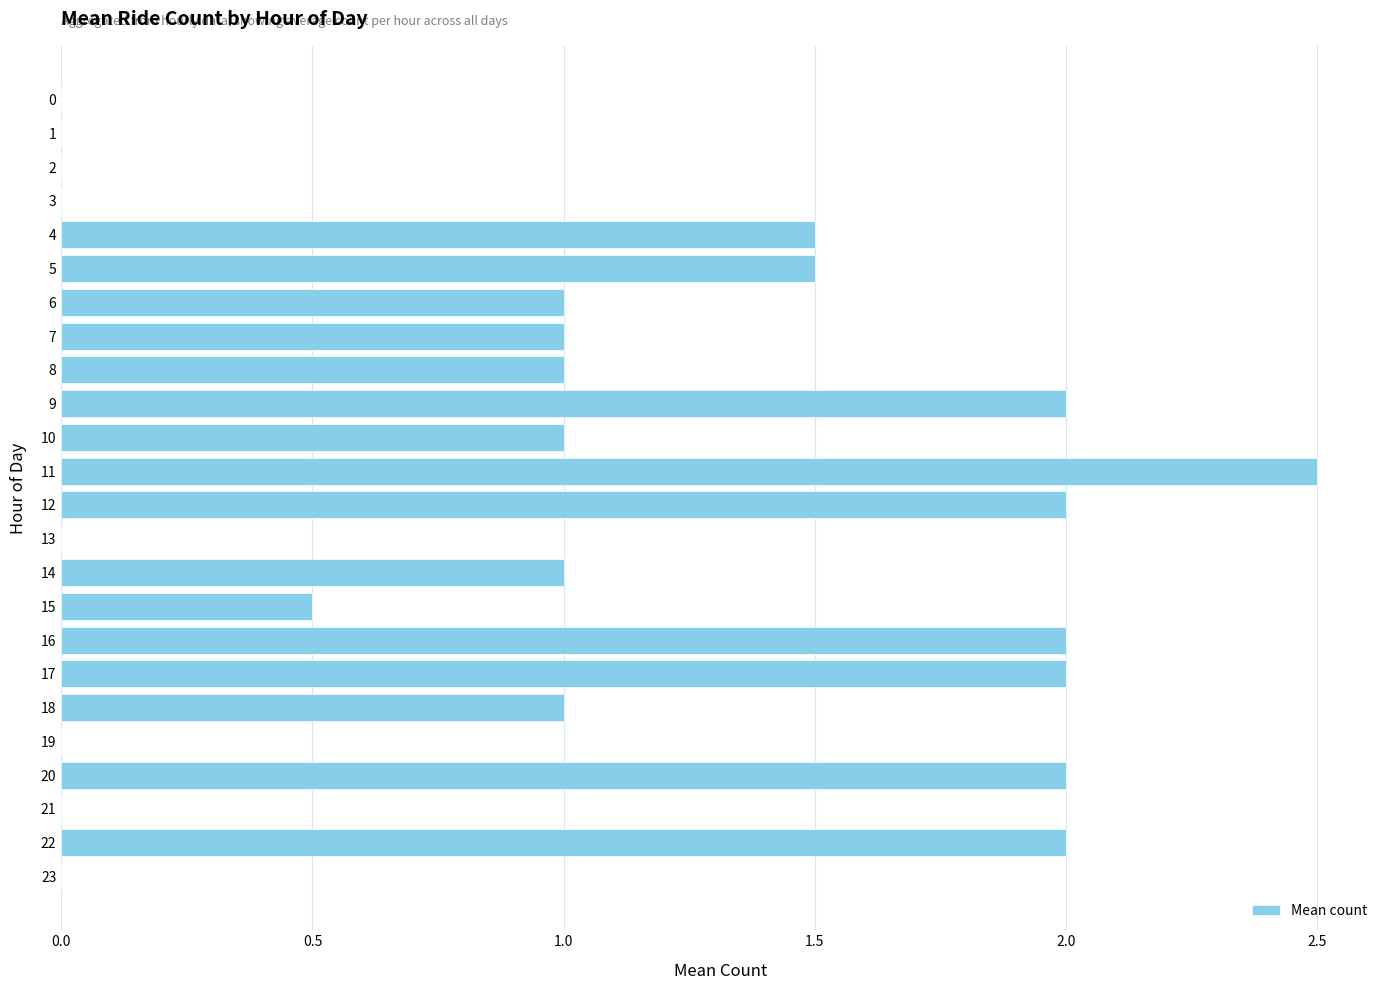

Reading top to bottom, extract all data points from this chart.

0=0.0	1=0.0	2=0.0	3=0.0	4=1.5	5=1.5	6=1.0	7=1.0	8=1.0	9=2.0	10=1.0	11=2.5	12=2.0	13=0.0	14=1.0	15=0.5	16=2.0	17=2.0	18=1.0	19=0.0	20=2.0	21=0.0	22=2.0	23=0.0